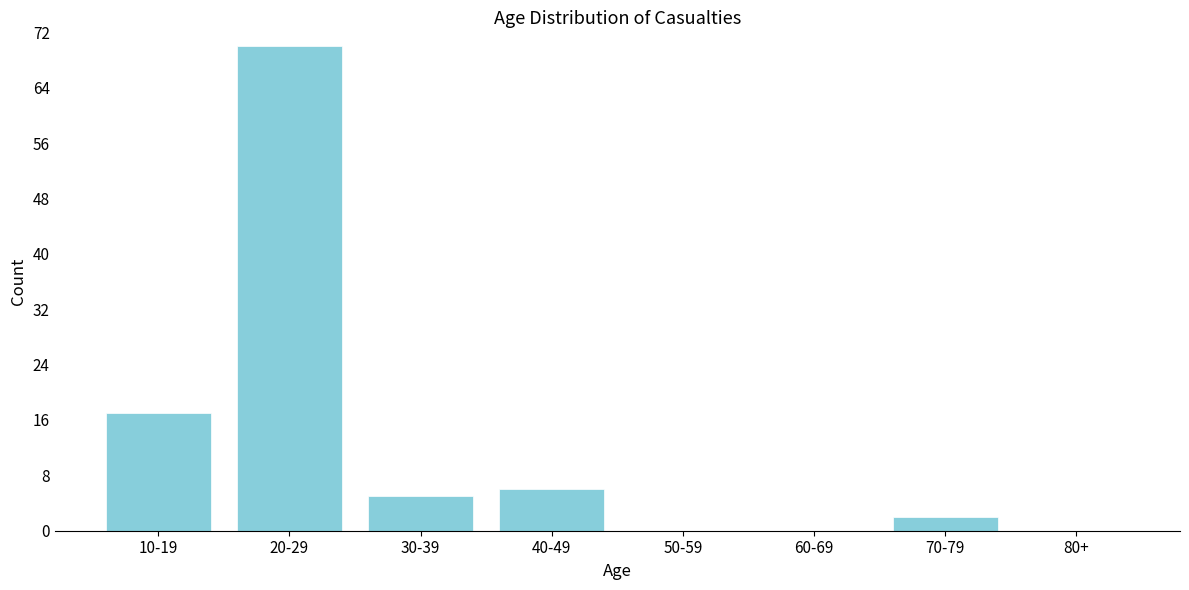

Reading right to left, what are all the values shown in this chart?

80+=0	70-79=2	60-69=0	50-59=0	40-49=6	30-39=5	20-29=70	10-19=17